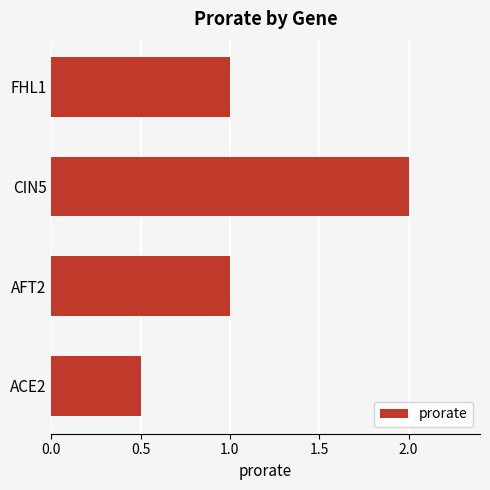

What is the minimum value shown in the chart?

0.5